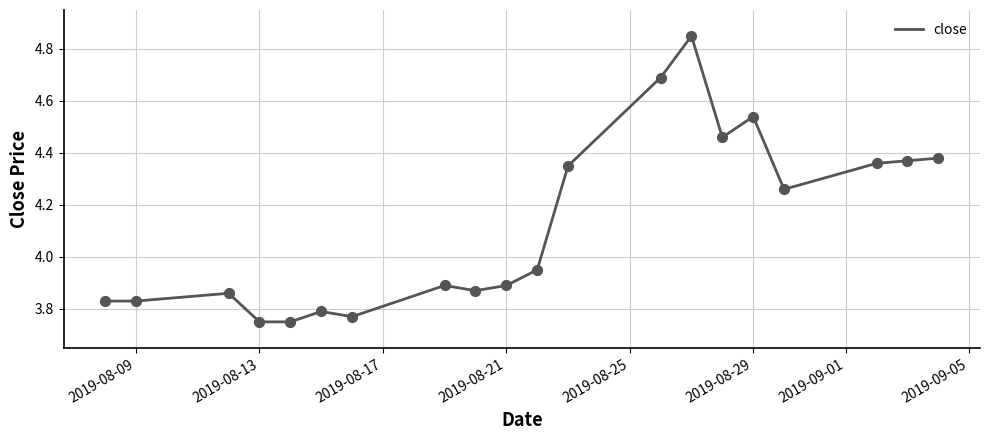

What is the difference between the maximum and minimum values?

1.1